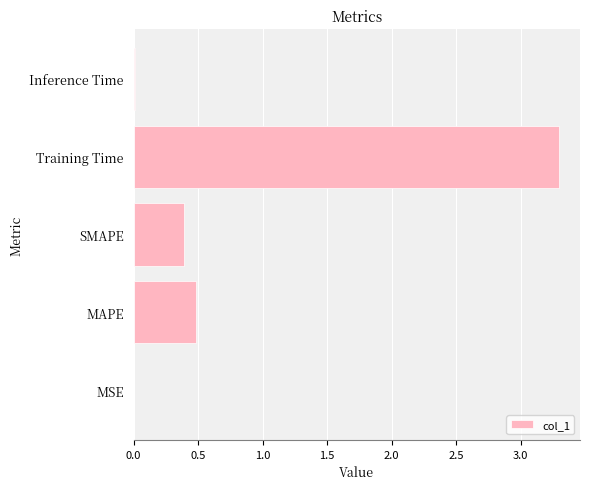

Which category has the highest value across all series?

Training Time